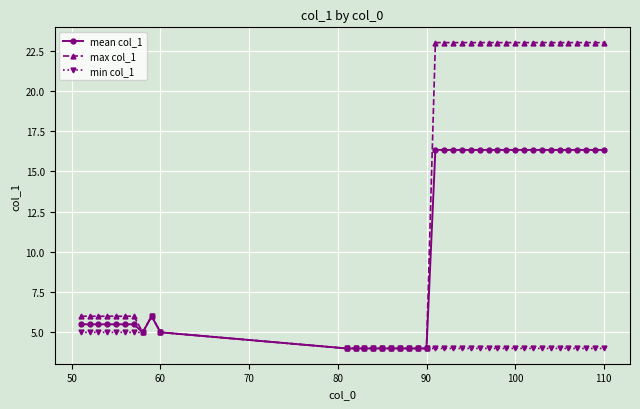

Rank the series by their average value, from highest to lowest.

max col_1, mean col_1, min col_1